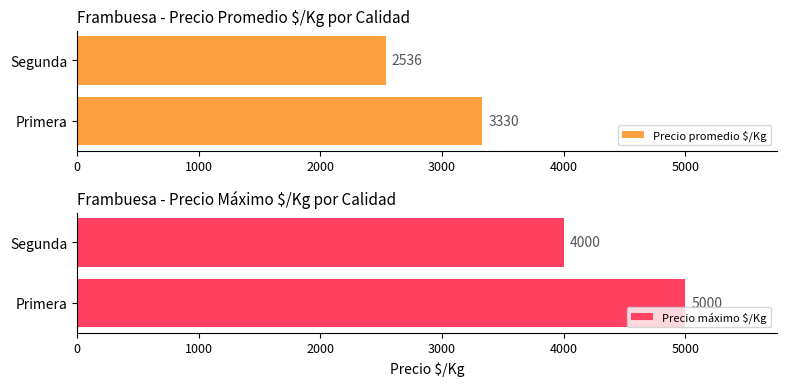

How many values in the Precio promedio $/Kg series are below 3329?

1